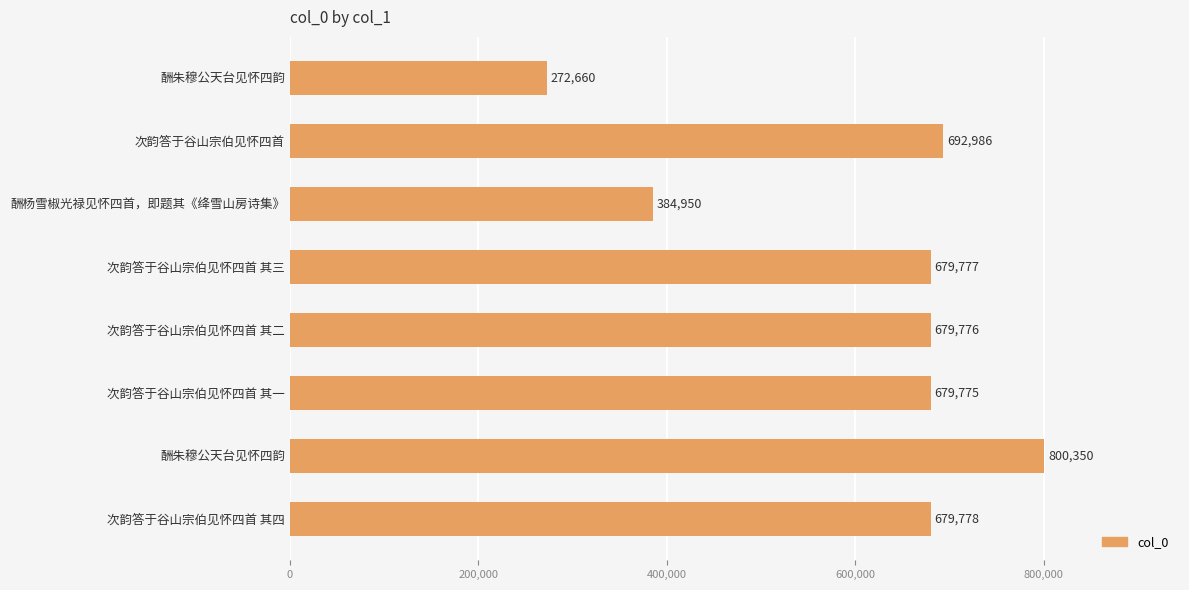

What is the difference between the maximum and minimum values?

527690